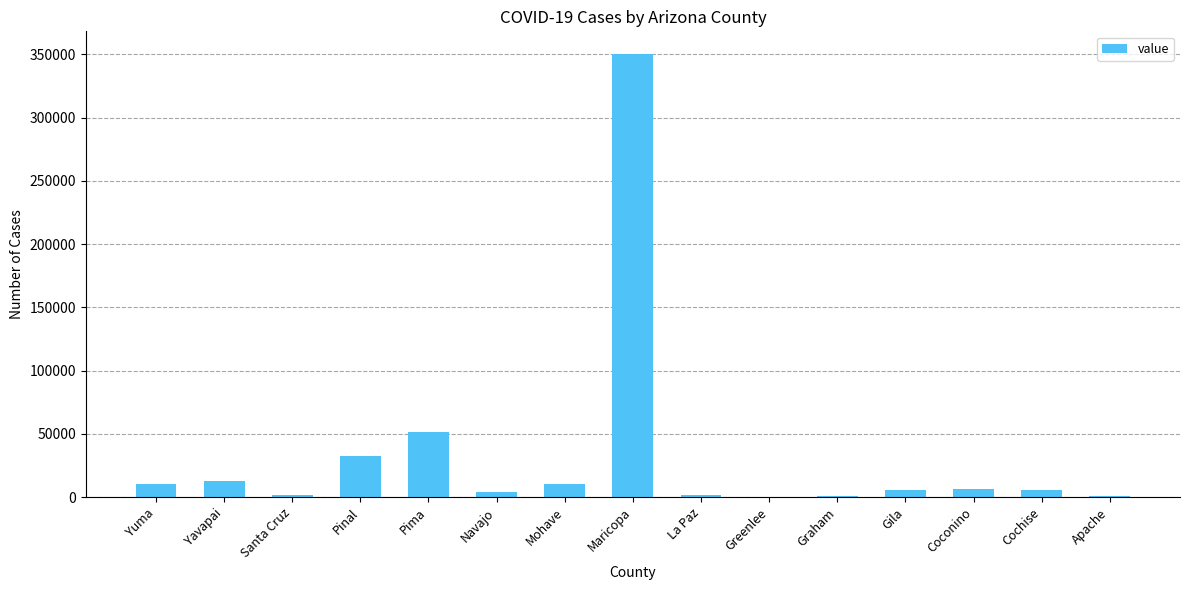

What is the sum of all values?

496414